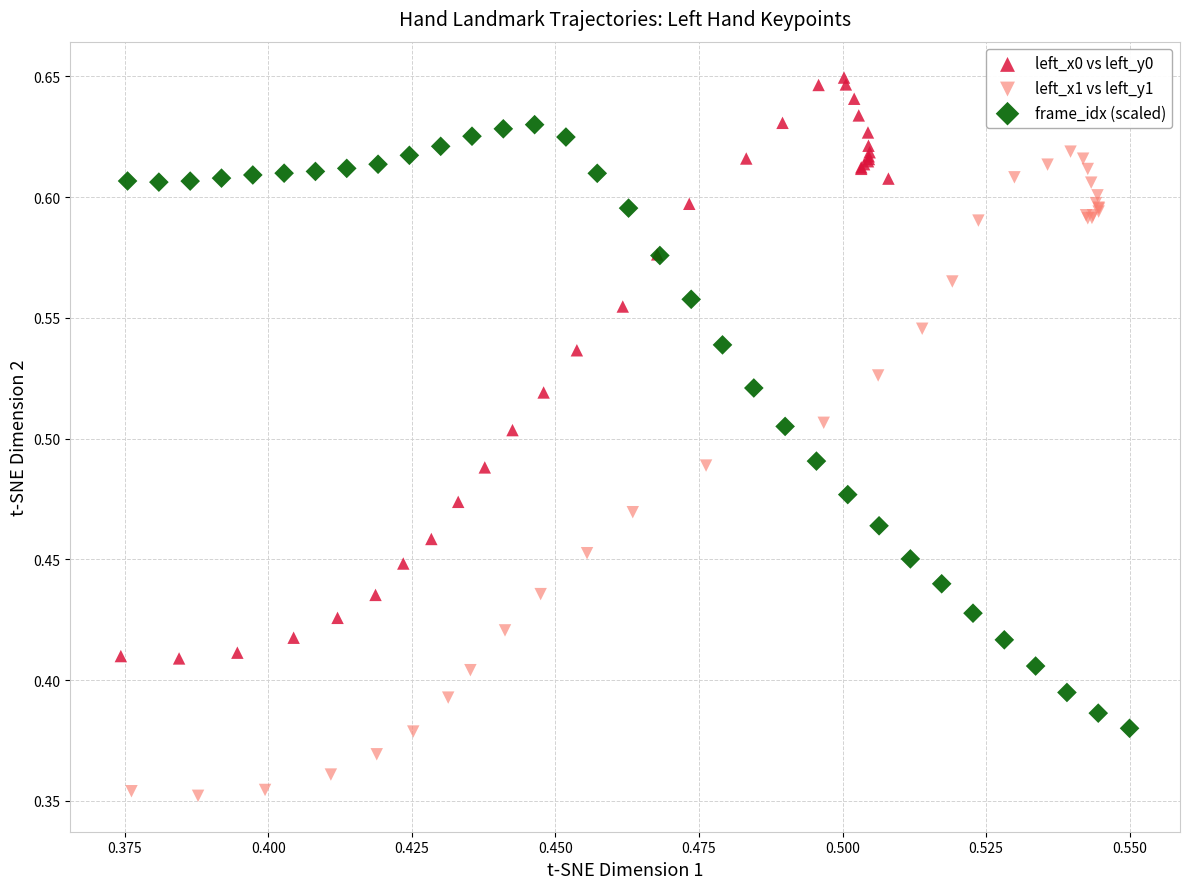

What are all the series names shown in the legend?

left_x0 vs left_y0, left_x1 vs left_y1, frame_idx (scaled)